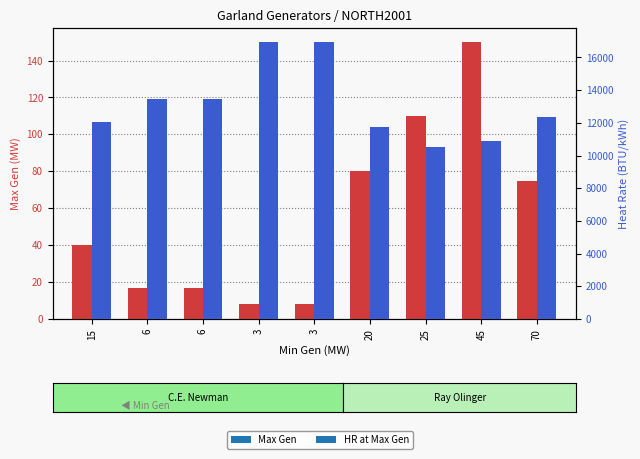

What is the label of the 8th bar from the right?

6